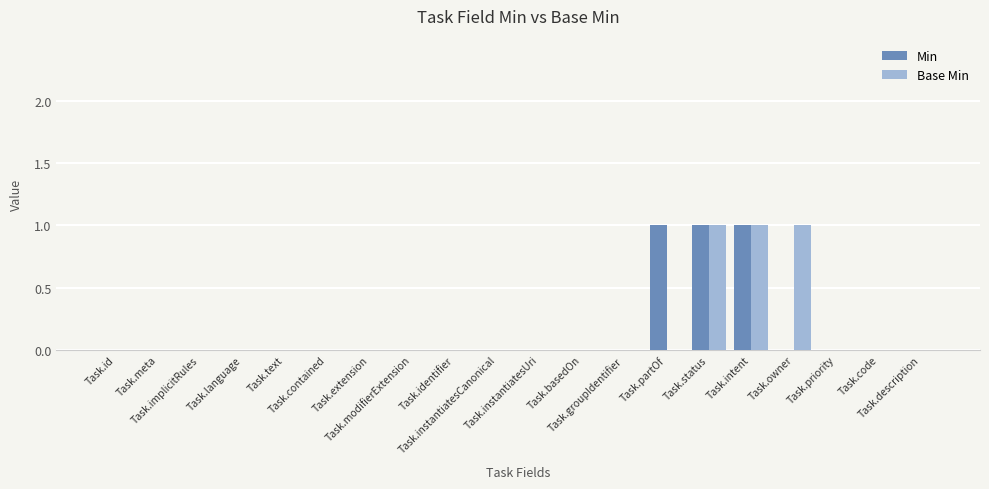

Are the bars horizontal?

No